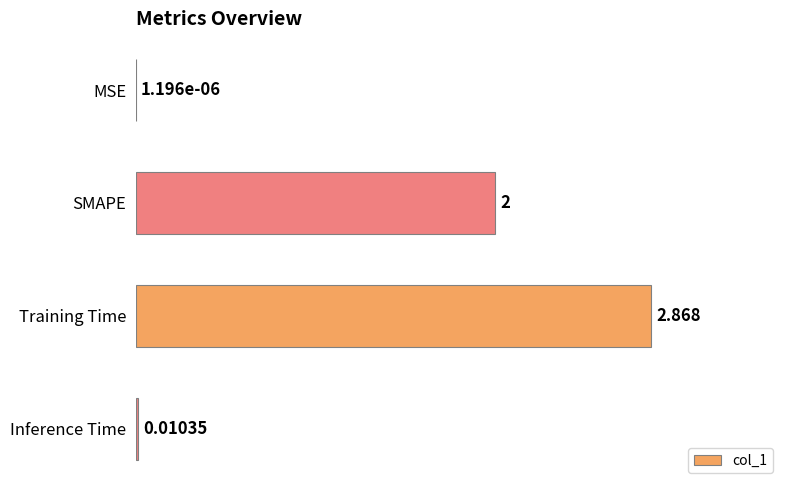

Are the bars grouped side by side (vs. stacked)?

No